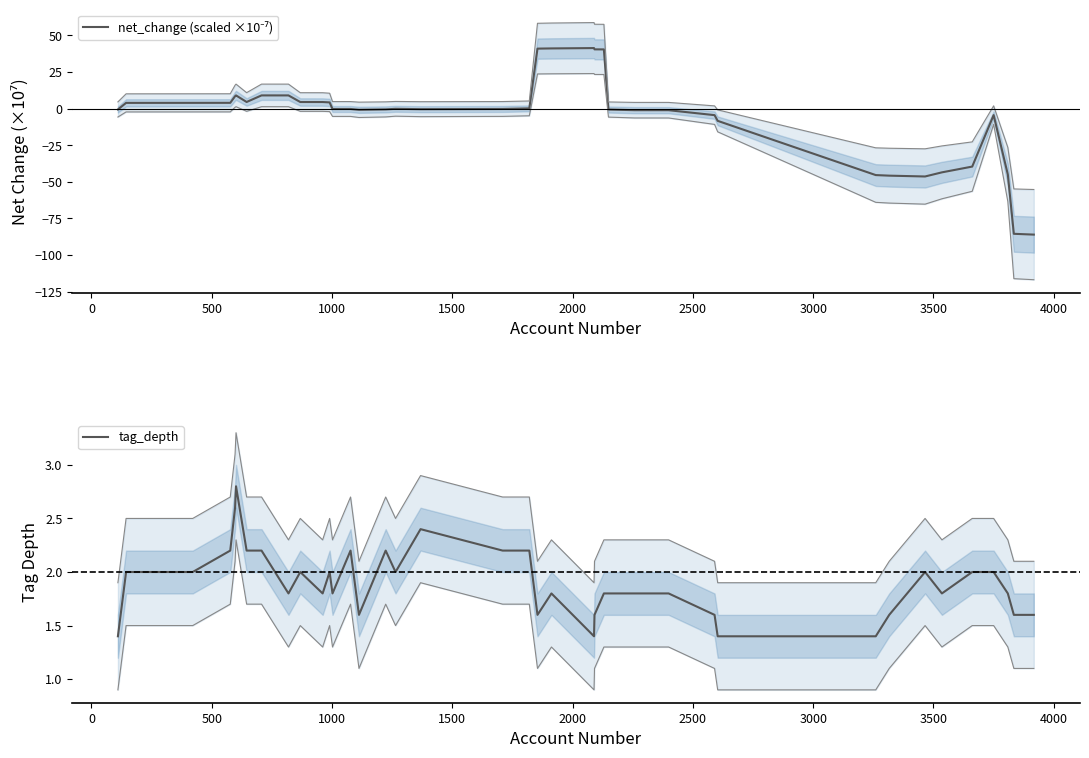

Is this an area chart (filled region under the line)?

No